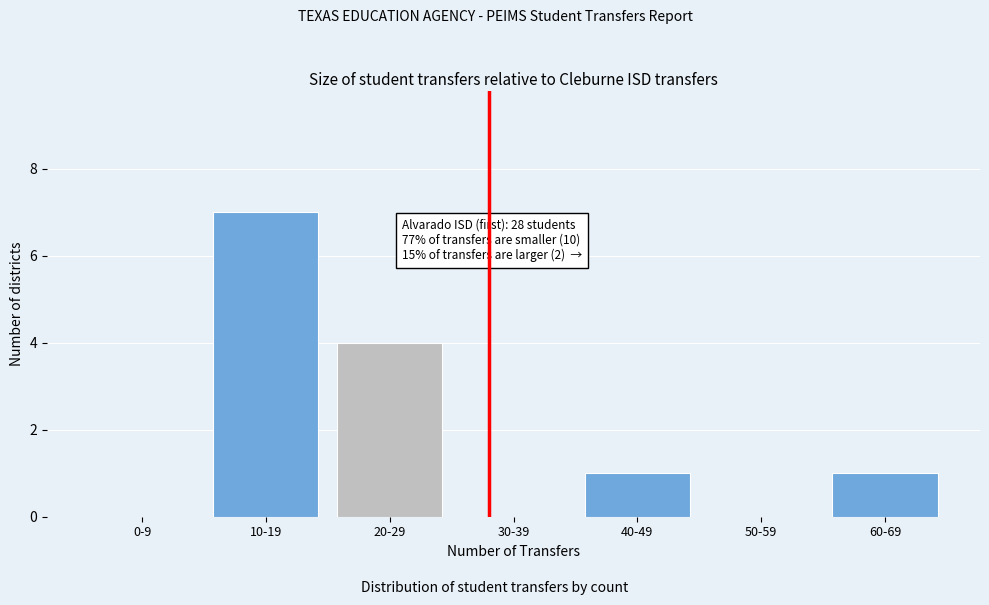

Reading left to right, list all the values displayed in this chart.

0-9=0	10-19=7	20-29=4	30-39=0	40-49=1	50-59=0	60-69=1